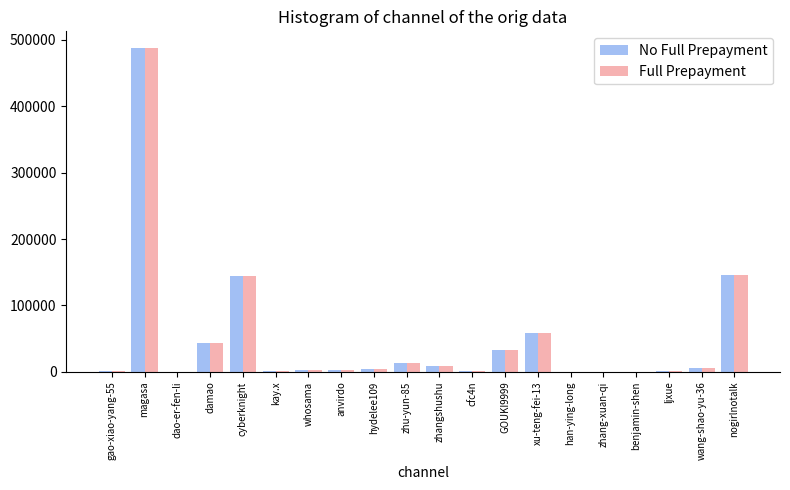

How many groups of bars are there?

20